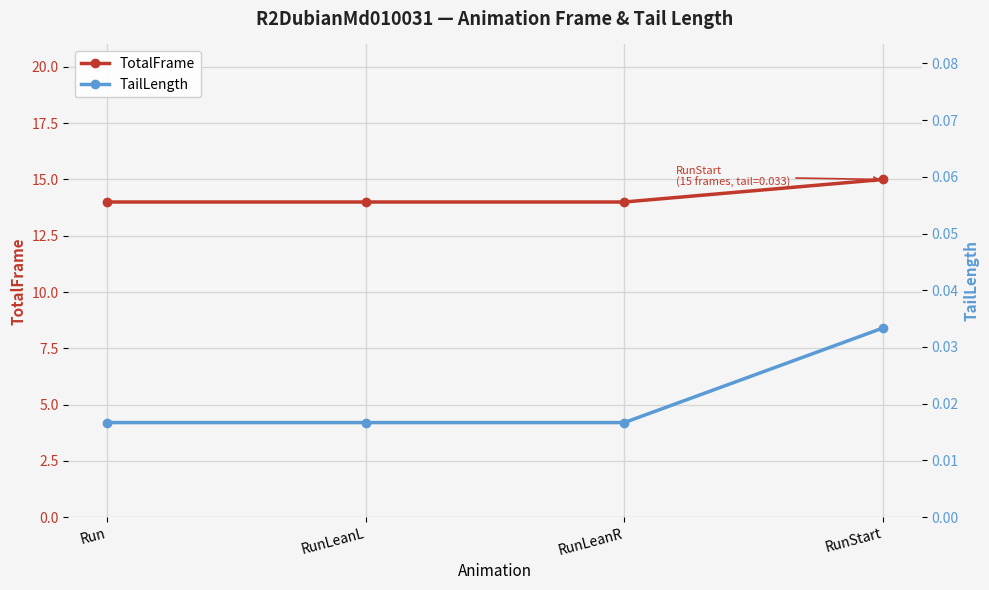

True or false: TotalFrame and TailLength intersect in this chart.

False